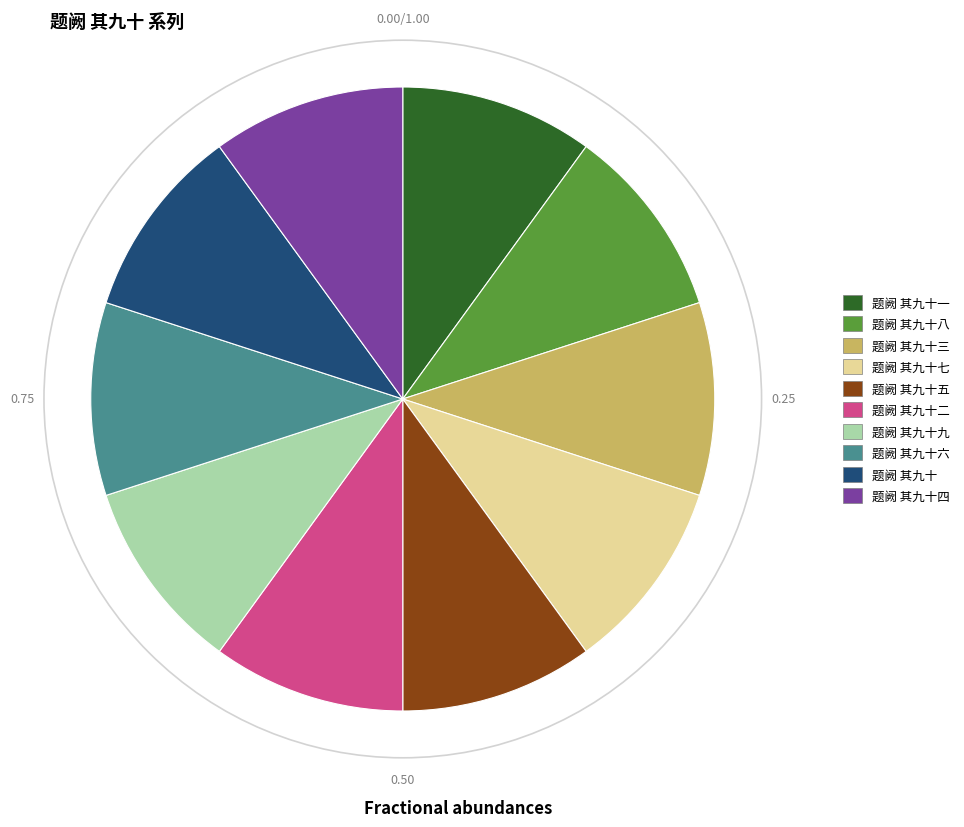

Is there a majority slice in this chart?

No